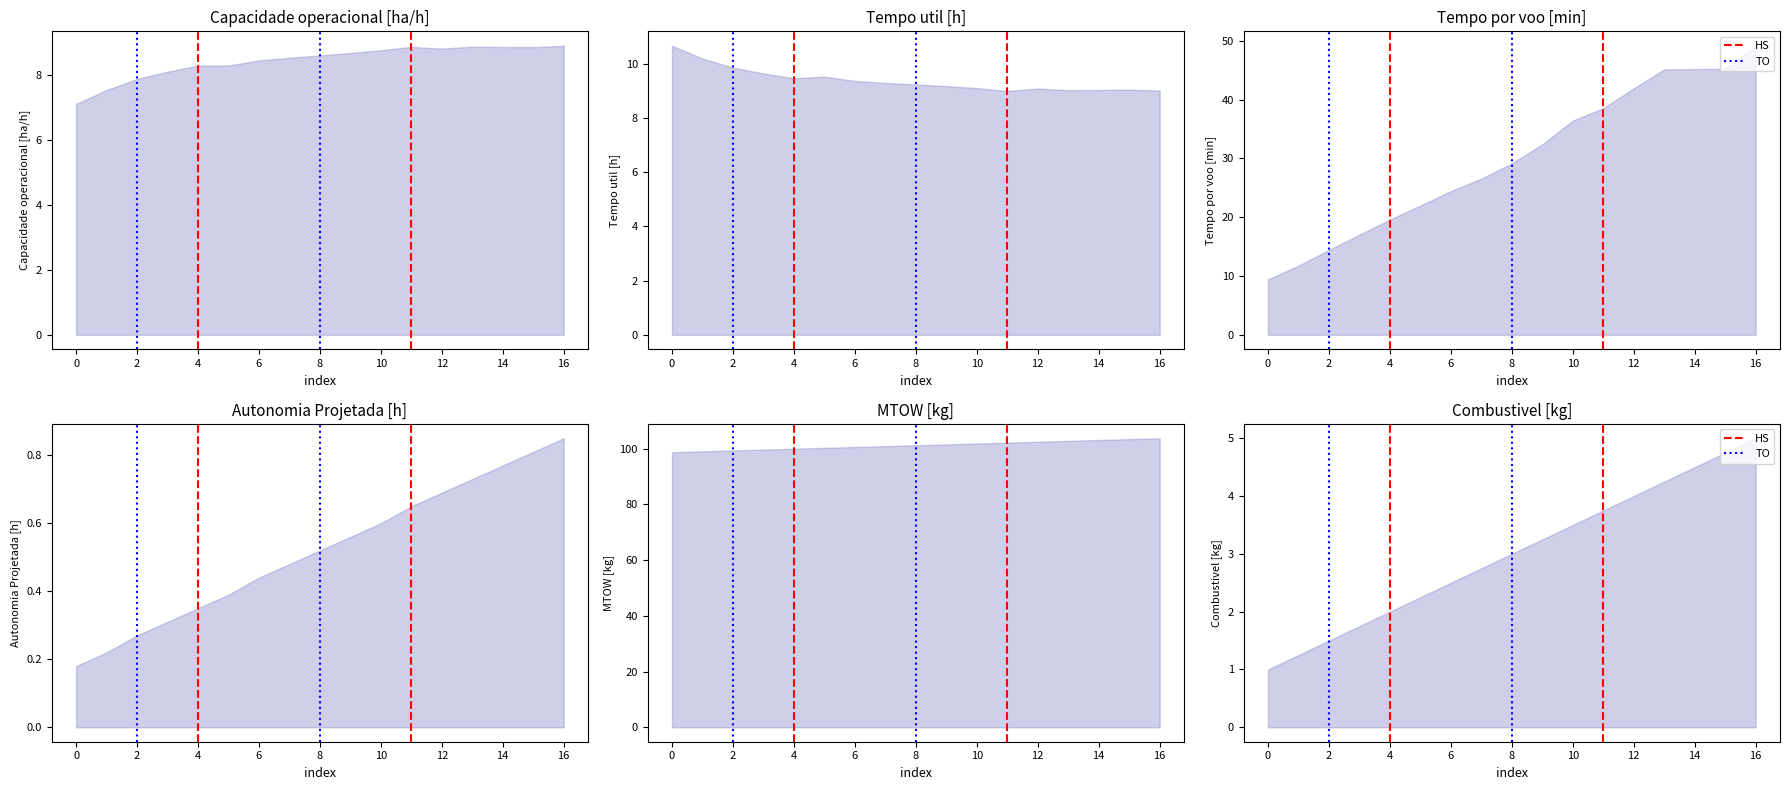

Does the chart have visible grid lines?

No